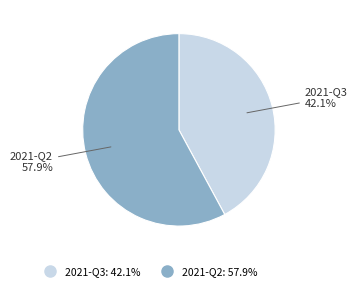

Which slice is the largest?

2021-Q2